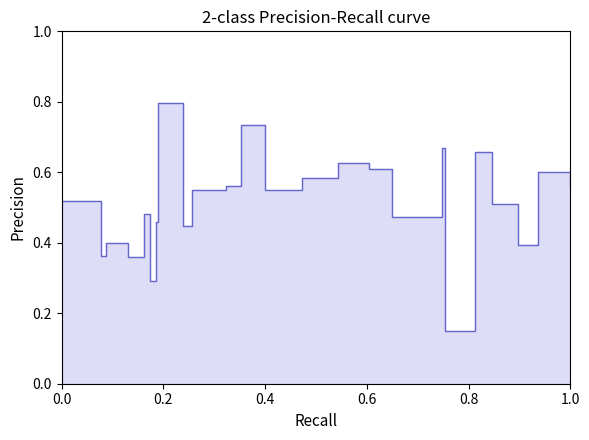

What is the difference between the second highest and second lowest values?

0.4